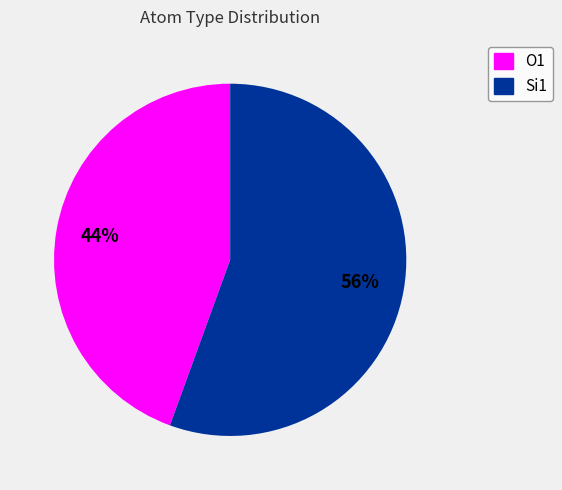

What is the majority slice?

Si1